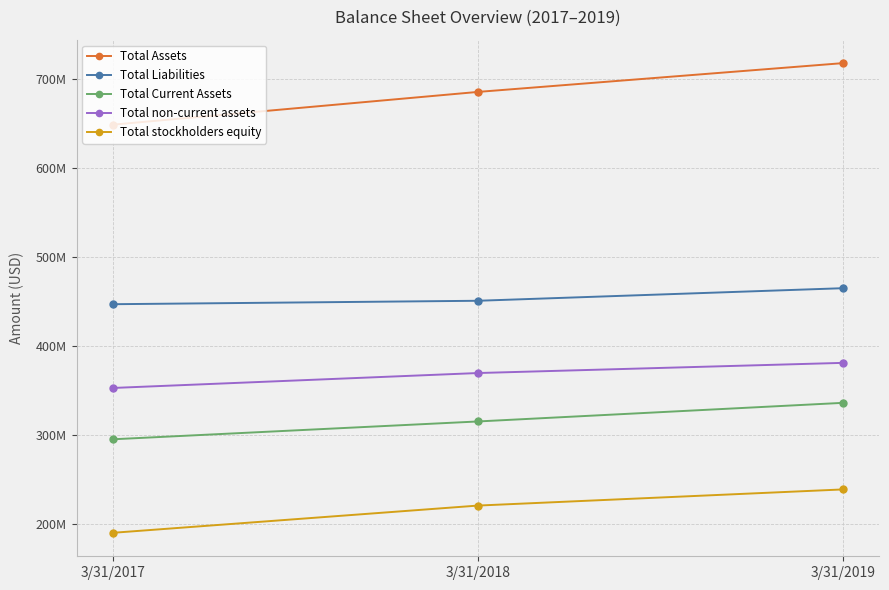

What are all the series names shown in the legend?

Total Assets, Total Liabilities, Total Current Assets, Total non-current assets, Total stockholders equity